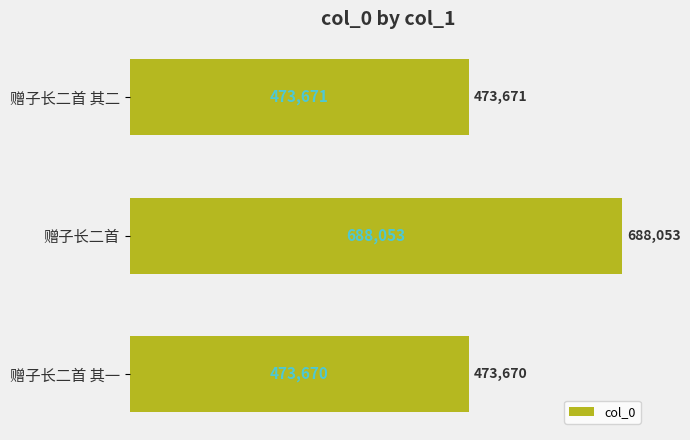

Is it true that the value at 赠子长二首 is 688053?

True